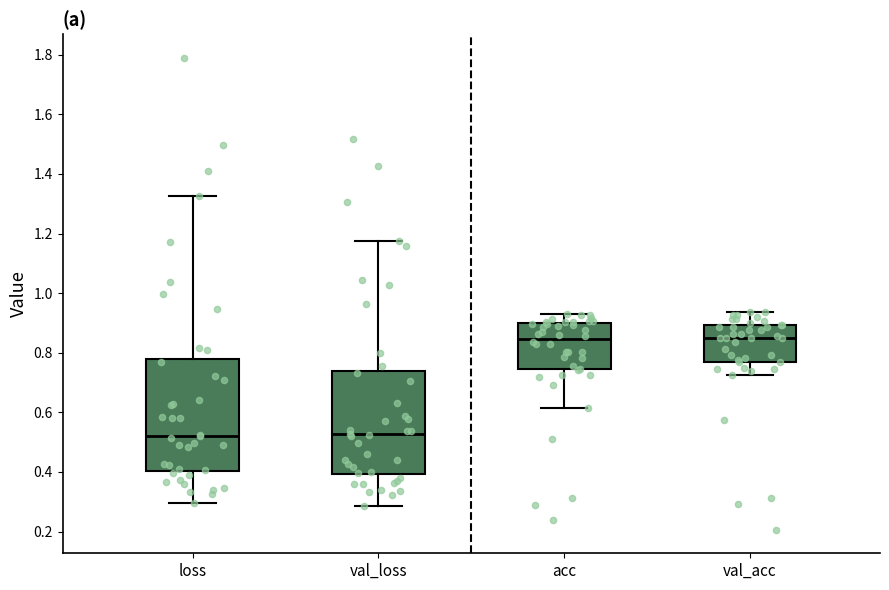

Reading left to right, read every box against the y-axis: the position of its median line, the range the box covers, and the ends of its whiskers. The values are not printed on the chart, so give them approximately, as read against the axis.

loss: median 0.52, box 0.40 to 0.78, whiskers 0.30 to 1.32
val_loss: median 0.52, box 0.40 to 0.74, whiskers 0.28 to 1.18
acc: median 0.84, box 0.74 to 0.90, whiskers 0.62 to 0.92
val_acc: median 0.86, box 0.76 to 0.90, whiskers 0.72 to 0.94